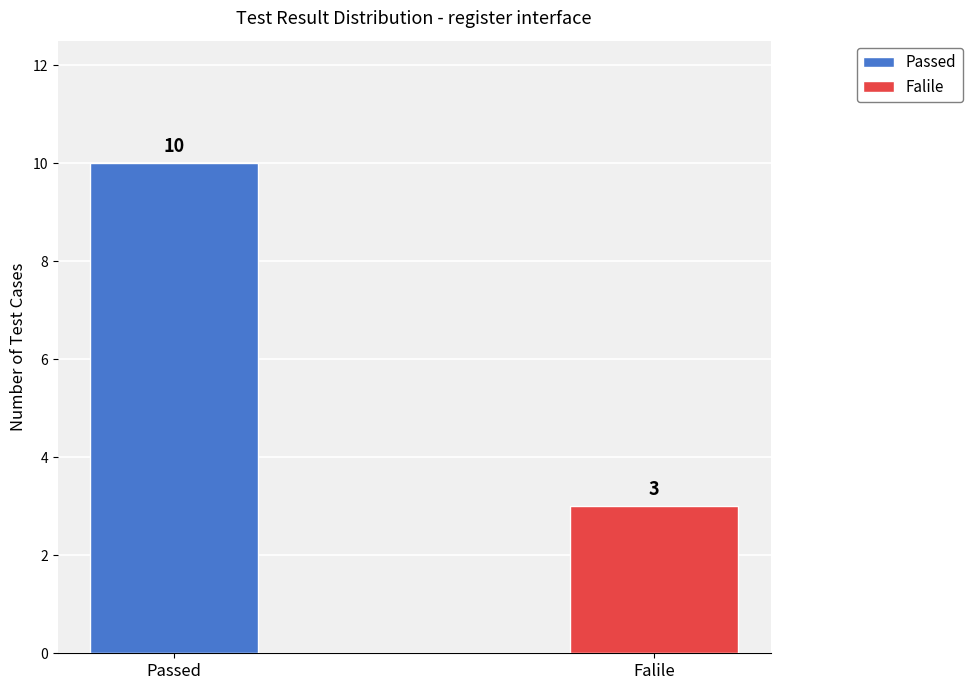

What is the value of the 2nd bar from the left?

3